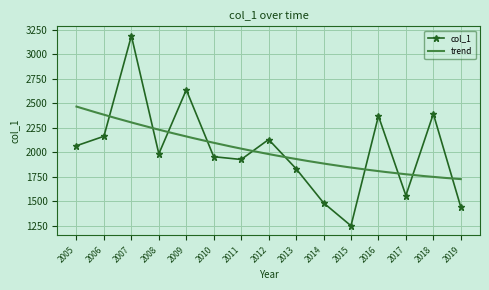

What is the value of the col_1 point at the 2nd from the left?

2164.1